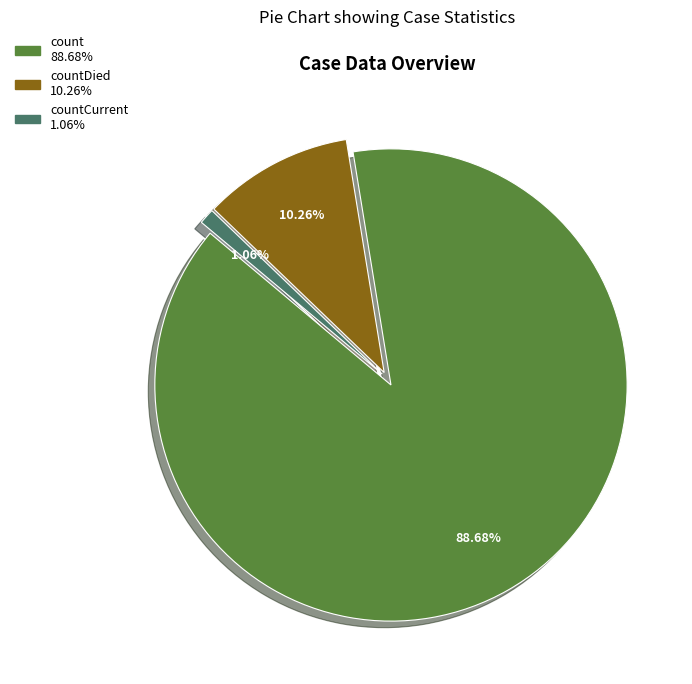

Is there any slice that represents more than half of the pie?

Yes